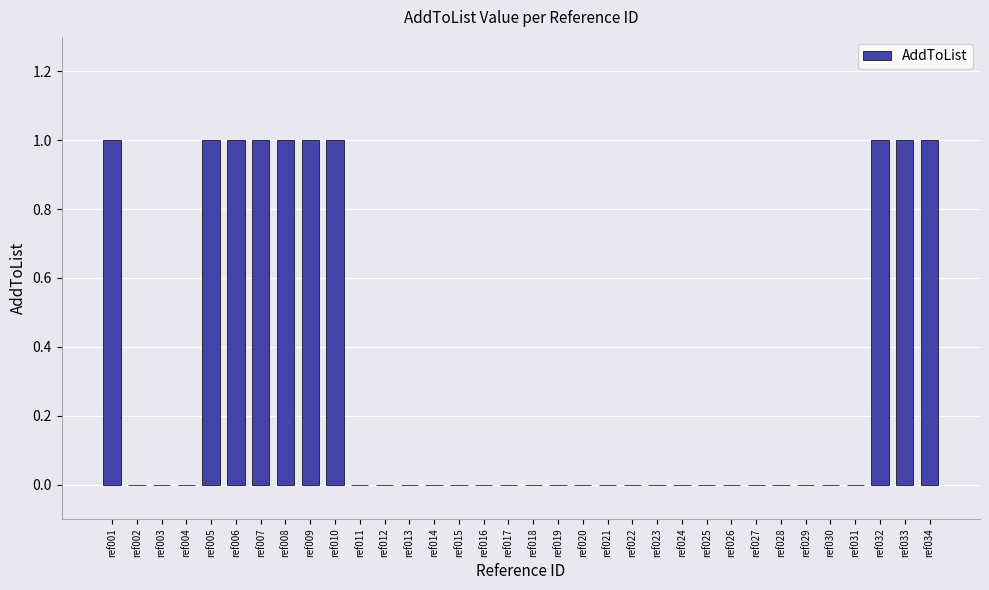

What is the sum of all values?

10